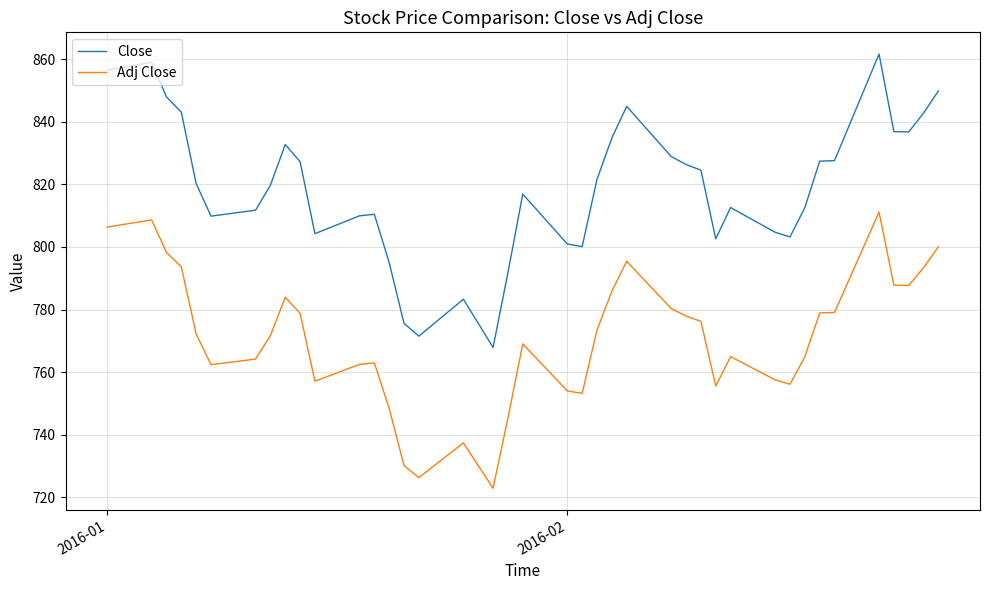

Which series has the widest spread of values?

Close